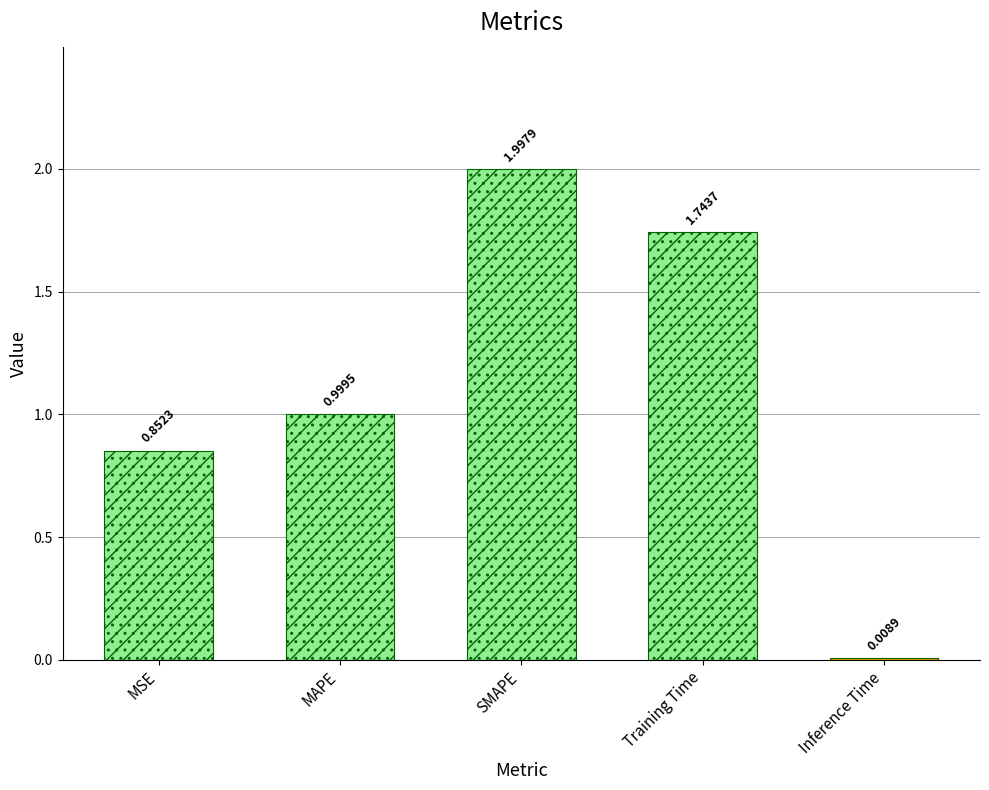

Rank the categories by value from highest to lowest.

SMAPE, Training Time, MAPE, MSE, Inference Time